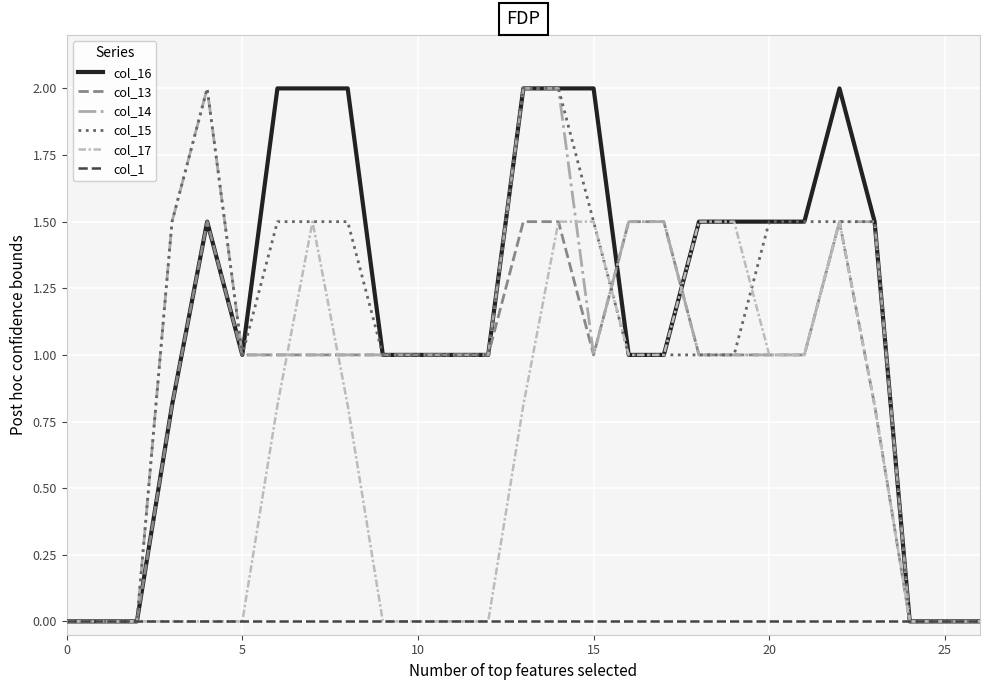

How many lines are shown in the chart?

6